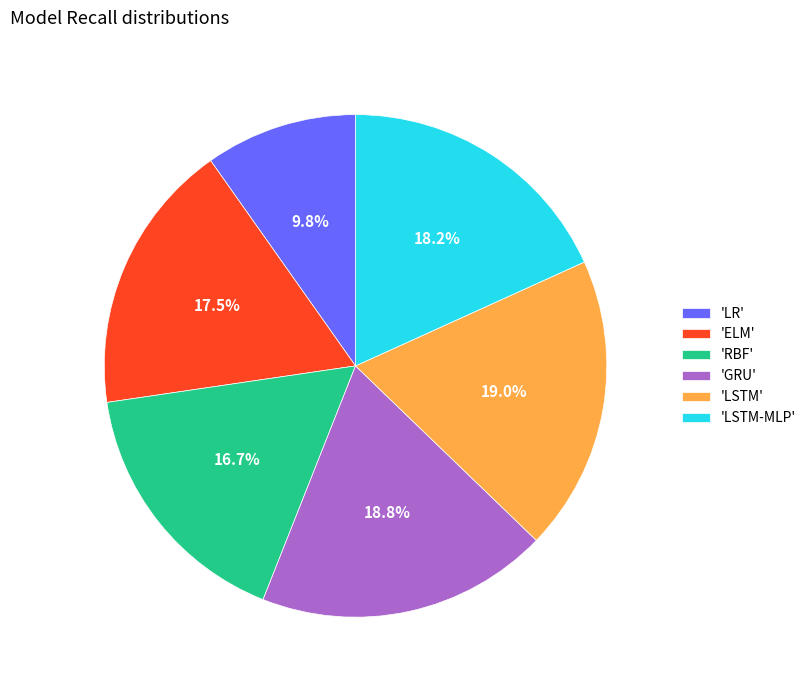

To the nearest percent, what is the difference between the largest and smallest slice percentages?

9%